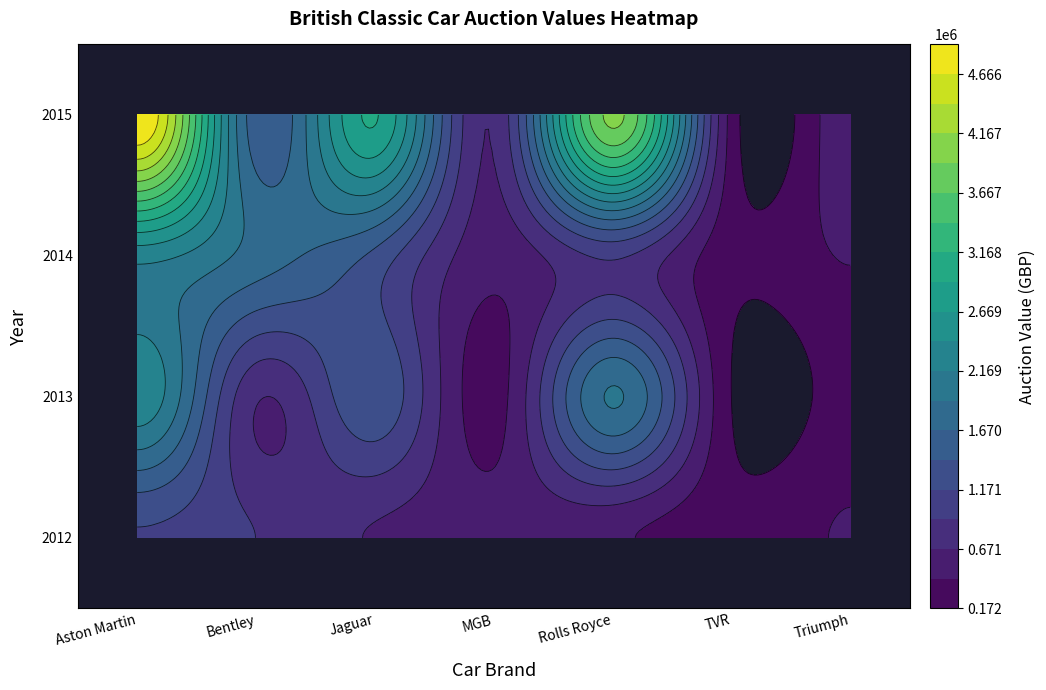

Rank the series at 2013 from lowest to highest value.

2013, 2012, 2015, 2014